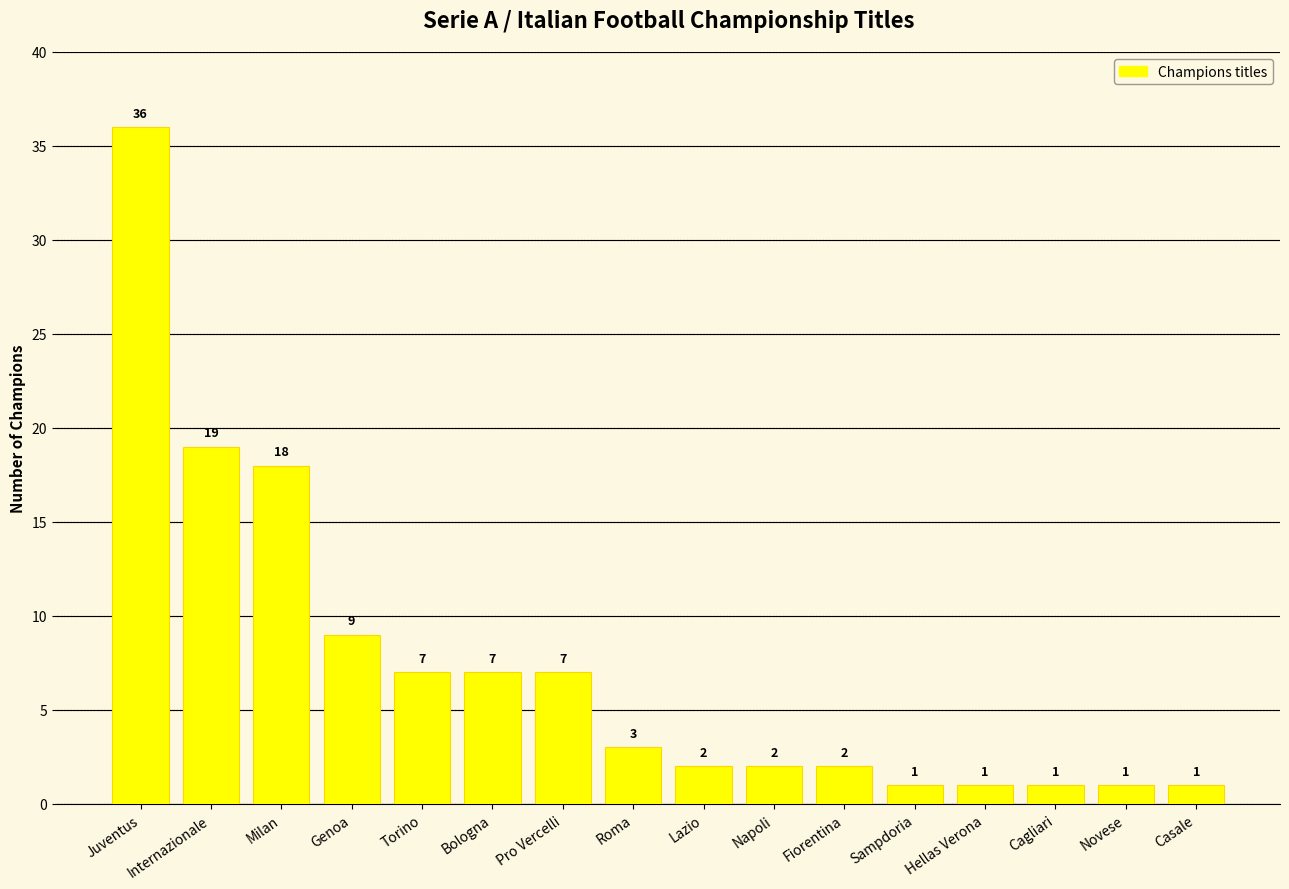

What is the greatest value displayed?

36